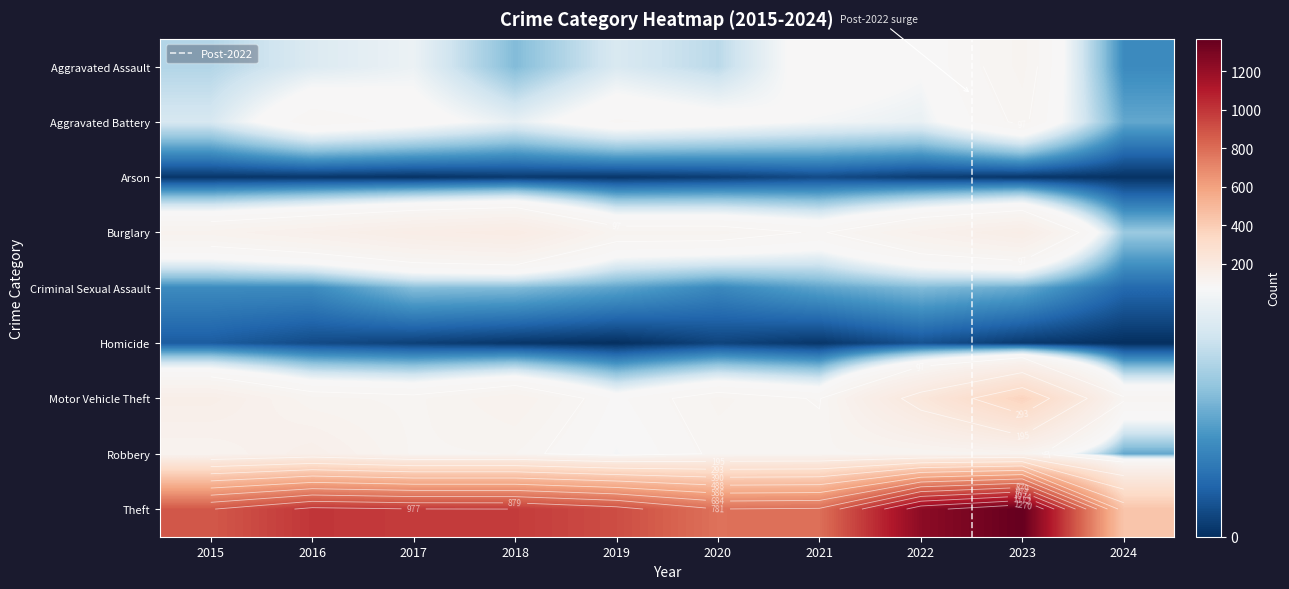

List the series in order of their peak value, highest first.

Theft, Motor Vehicle Theft, Burglary, Robbery, Aggravated Assault, Aggravated Battery, Criminal Sexual Assault, Homicide, Arson